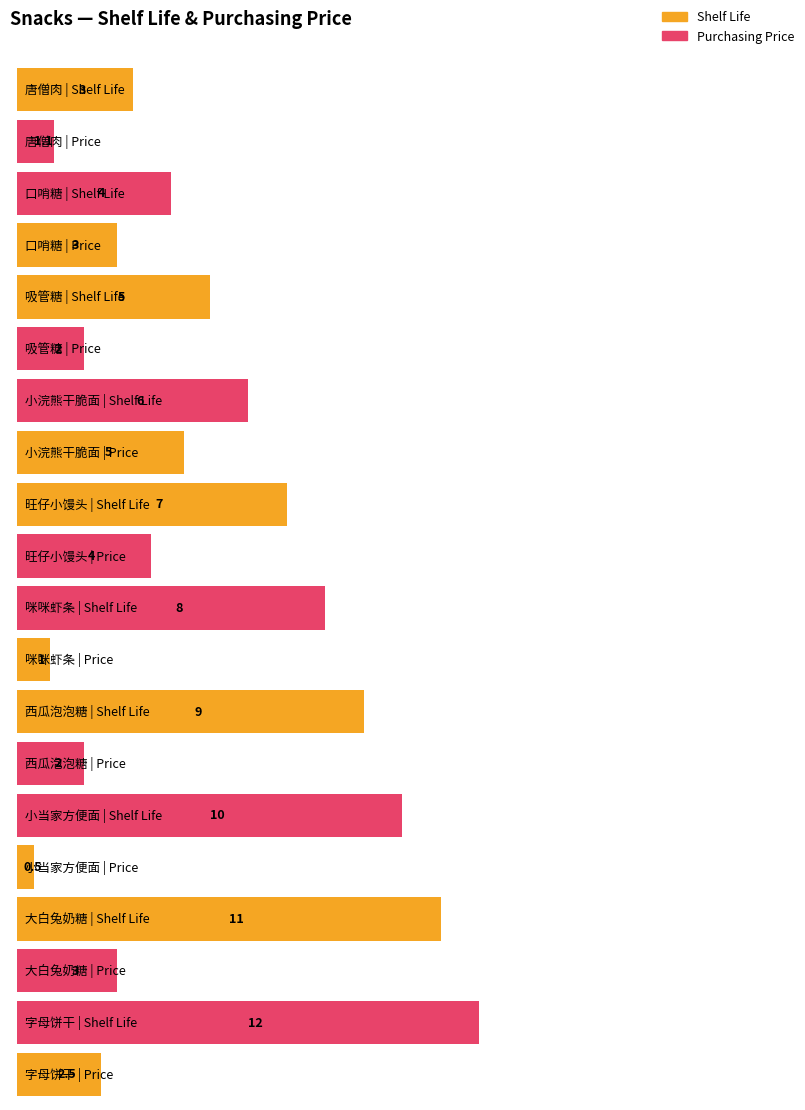

Which series has the largest total across all categories?

Shelf_life